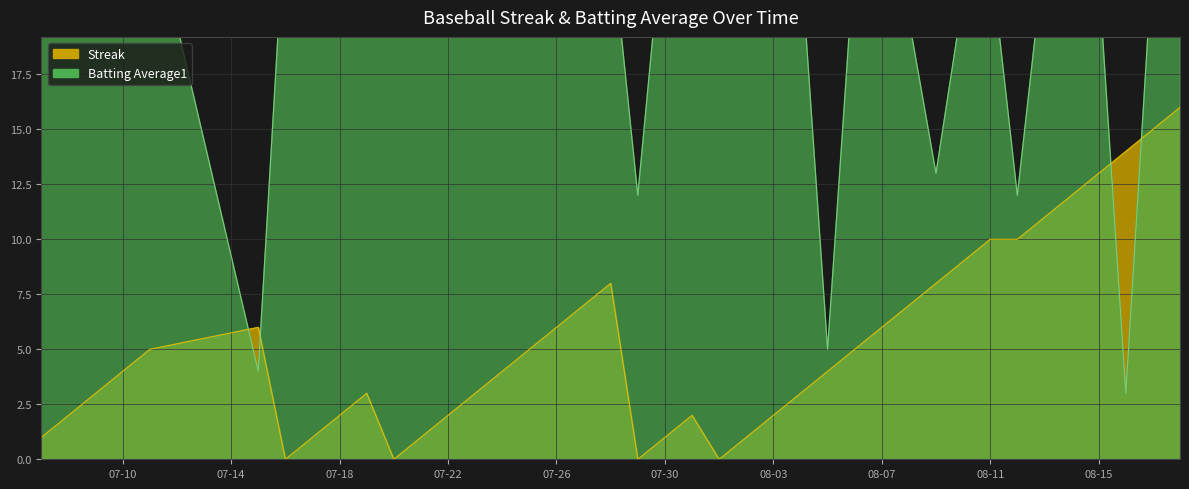

The value of Streak at 07-18 is 2. True or false?

True